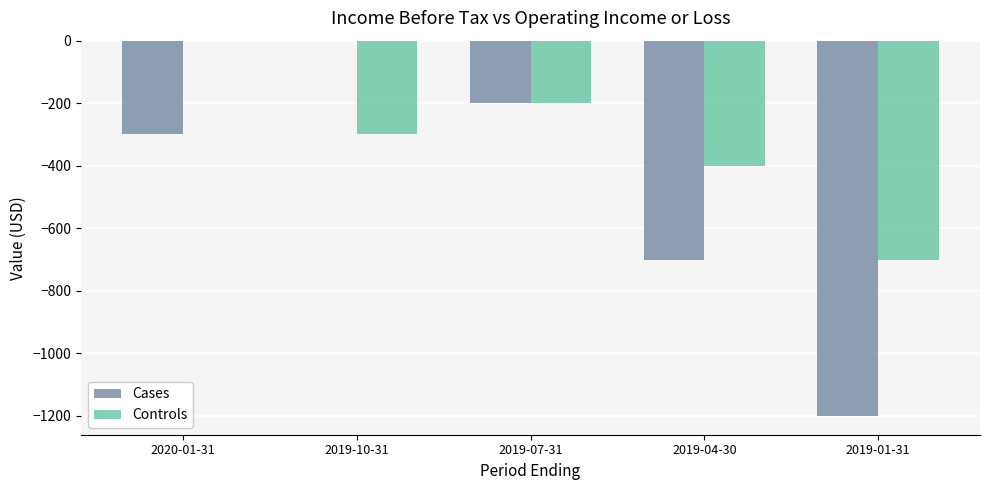

True or false: Cases has a value of -161 at 2020-01-31.

False